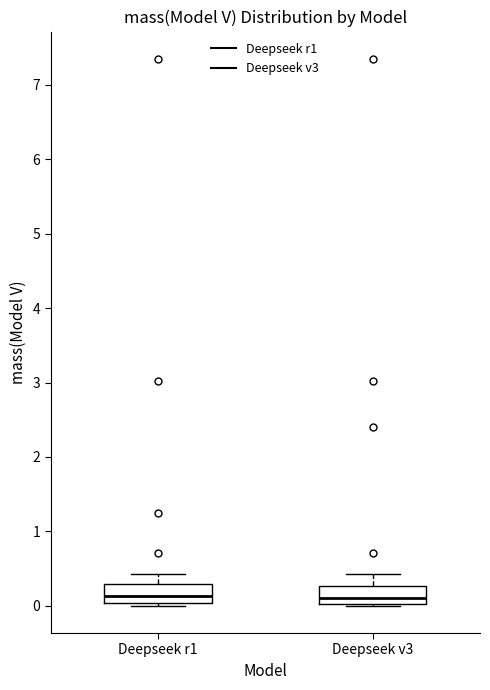

Where does the median line of the box for Deepseek v3 sit on the y-axis? The values are not printed on the chart, so give them approximately, as read against the axis.

0.1